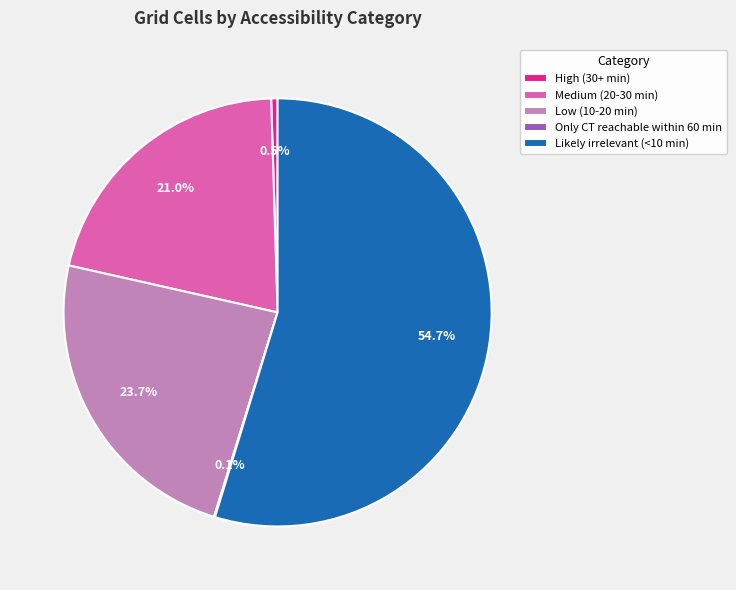

Approximately how many times larger is the value at Likely irrelevant (<10 min) compared to Medium (20-30 min)?

2.6